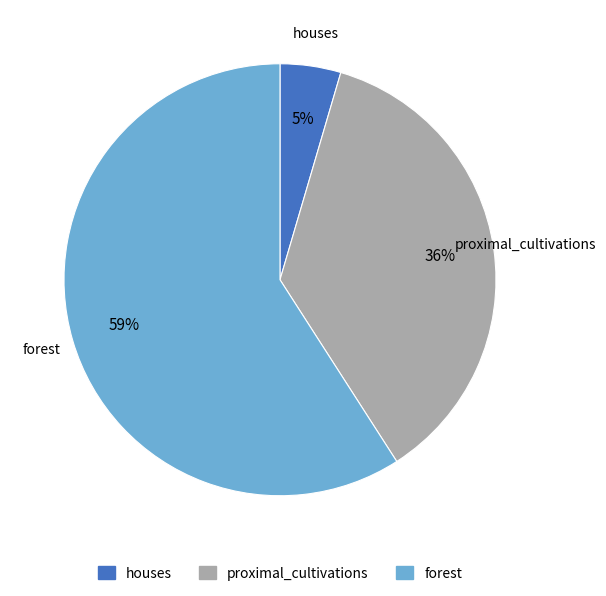

Combined, do proximal_cultivations and houses account for over 50%?

No